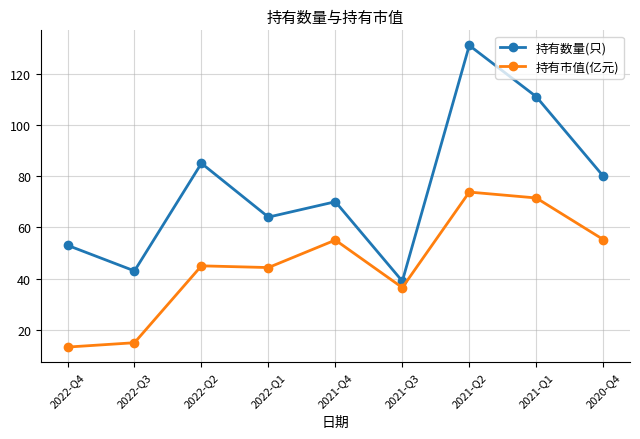

List the labels in order of 持有数量(只) value, smallest first.

2021-Q3, 2022-Q3, 2022-Q4, 2022-Q1, 2021-Q4, 2020-Q4, 2022-Q2, 2021-Q1, 2021-Q2